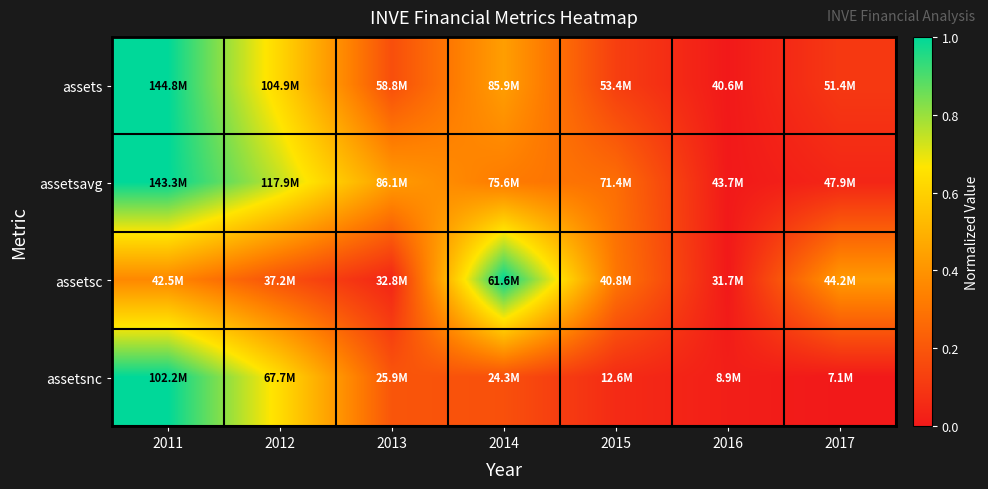

Rank the series by their average value, from lowest to highest.

assetsnc, assetsc, assets, assetsavg